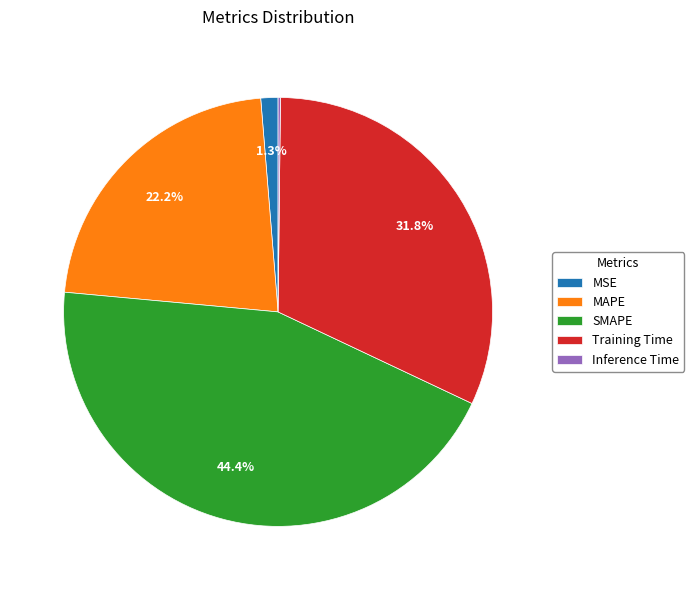

How much of the chart is everything except MAPE?

77.8%